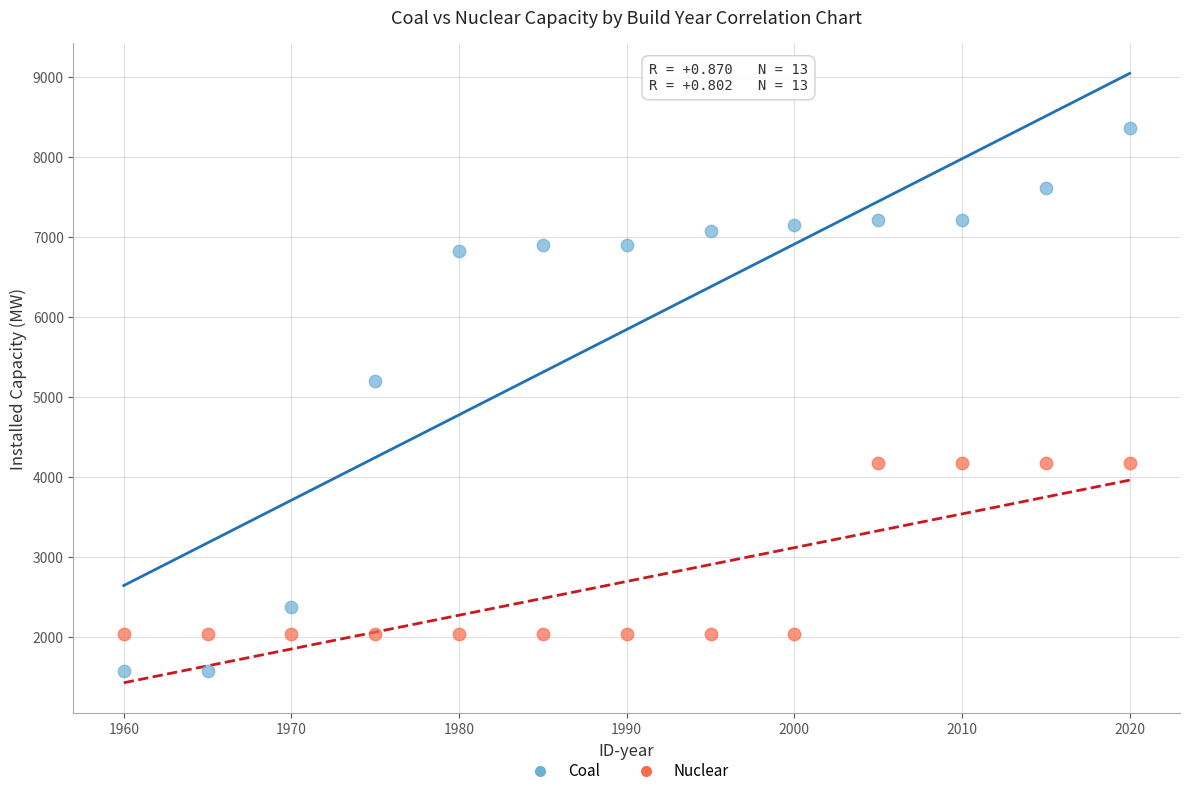

Across all data points, what is the range of X values (max minus min)?

60